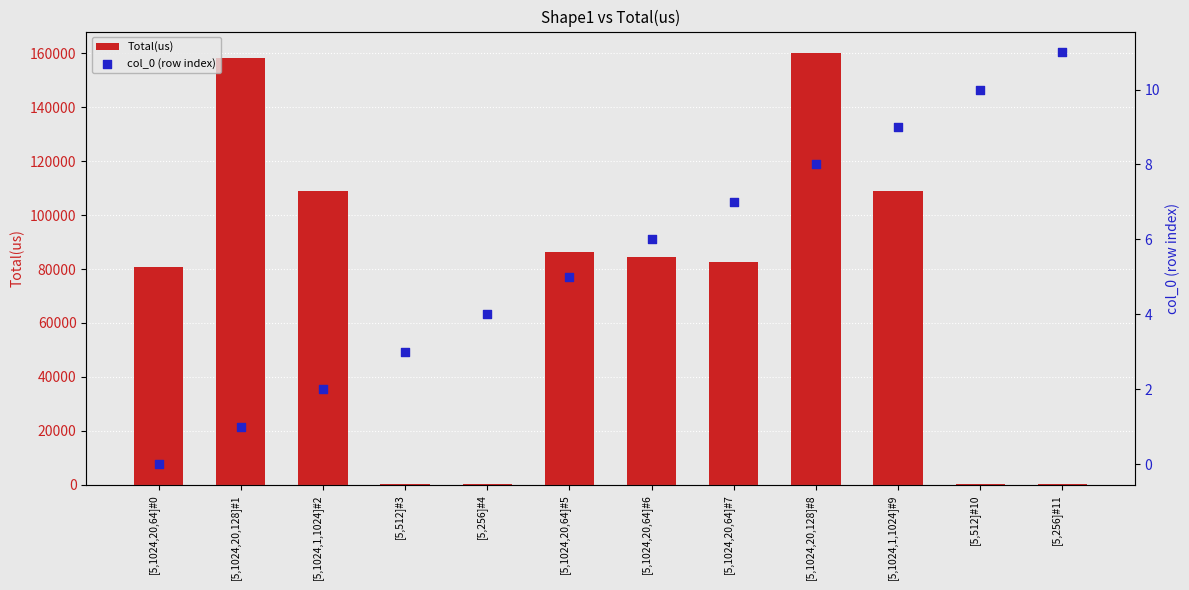

Which series reaches the maximum Y coordinate?

Total(us)